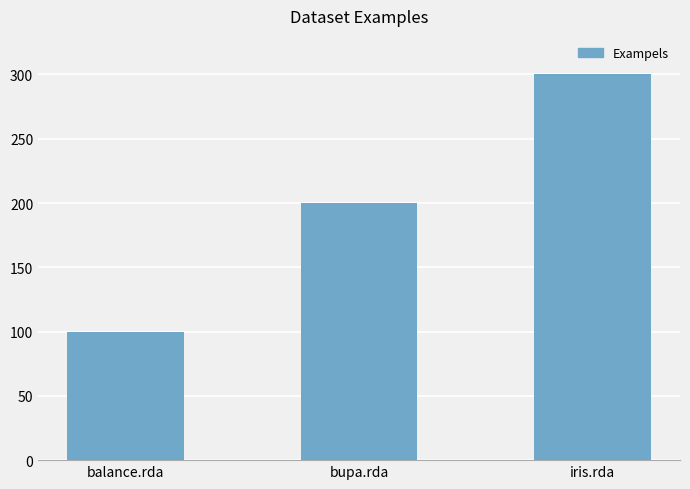

True or false: the data shows 200 at bupa.rda.

True